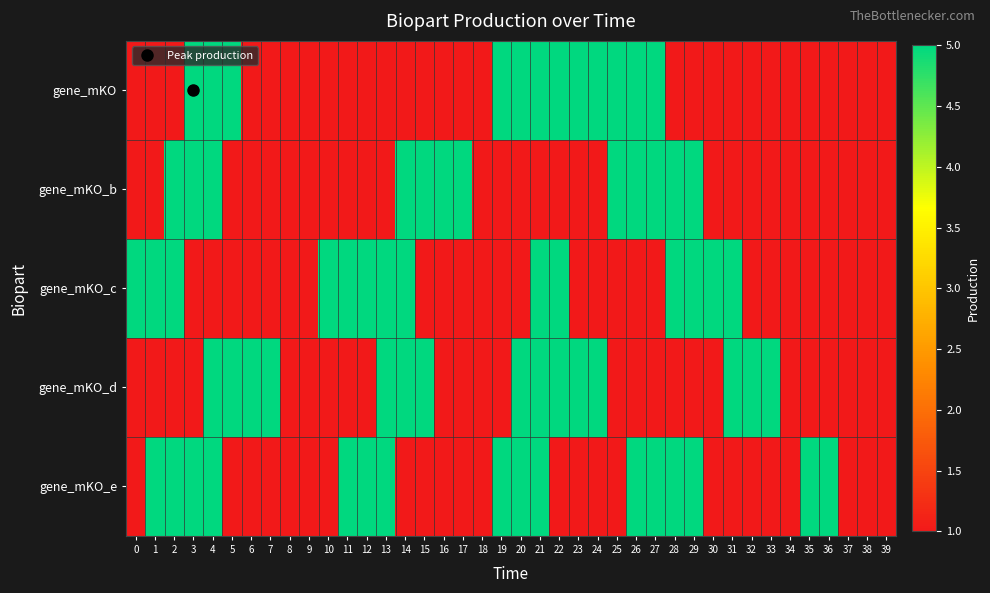

Reading left to right, list all the values displayed in this chart.

gene_mKO: 0=1	1=1	2=1	3=5	4=5	5=5	6=1	7=1	8=1	9=1	10=1	11=1	12=1	13=1	14=1	15=1	16=1	17=1	18=1	19=5	20=5	21=5	22=5	23=5	24=5	25=5	26=5	27=5	28=1	29=1	30=1	31=1	32=1	33=1	34=1	35=1	36=1	37=1	38=1	39=1
gene_mKO_b: 0=1	1=1	2=5	3=5	4=5	5=1	6=1	7=1	8=1	9=1	10=1	11=1	12=1	13=1	14=5	15=5	16=5	17=5	18=1	19=1	20=1	21=1	22=1	23=1	24=1	25=5	26=5	27=5	28=5	29=5	30=1	31=1	32=1	33=1	34=1	35=1	36=1	37=1	38=1	39=1
gene_mKO_c: 0=5	1=5	2=5	3=1	4=1	5=1	6=1	7=1	8=1	9=1	10=5	11=5	12=5	13=5	14=5	15=1	16=1	17=1	18=1	19=1	20=1	21=5	22=5	23=1	24=1	25=1	26=1	27=1	28=5	29=5	30=5	31=5	32=1	33=1	34=1	35=1	36=1	37=1	38=1	39=1
gene_mKO_d: 0=1	1=1	2=1	3=1	4=5	5=5	6=5	7=5	8=1	9=1	10=1	11=1	12=1	13=5	14=5	15=5	16=1	17=1	18=1	19=1	20=5	21=5	22=5	23=5	24=5	25=1	26=1	27=1	28=1	29=1	30=1	31=5	32=5	33=5	34=1	35=1	36=1	37=1	38=1	39=1
gene_mKO_e: 0=1	1=5	2=5	3=5	4=5	5=1	6=1	7=1	8=1	9=1	10=1	11=5	12=5	13=5	14=1	15=1	16=1	17=1	18=1	19=5	20=5	21=5	22=1	23=1	24=1	25=1	26=5	27=5	28=5	29=5	30=1	31=1	32=1	33=1	34=1	35=5	36=5	37=1	38=1	39=1